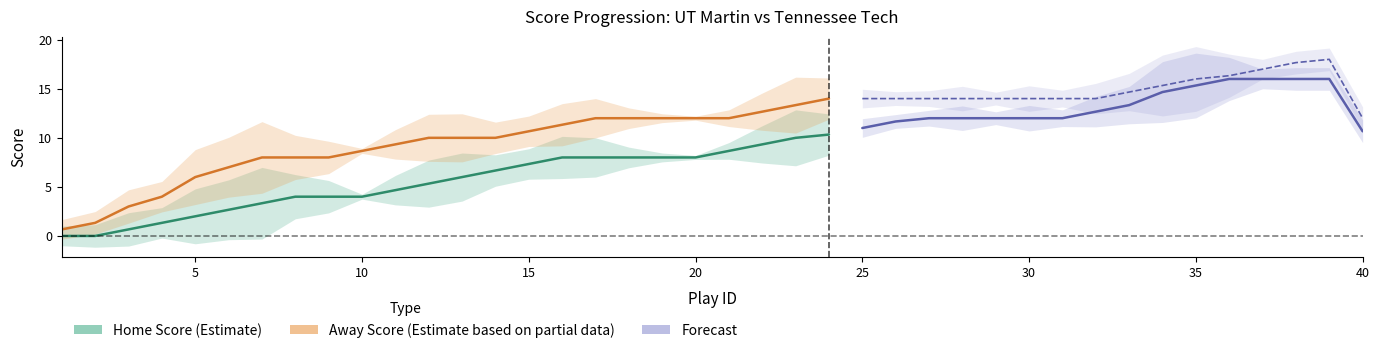

Which label corresponds to the smallest value in the chart?

1